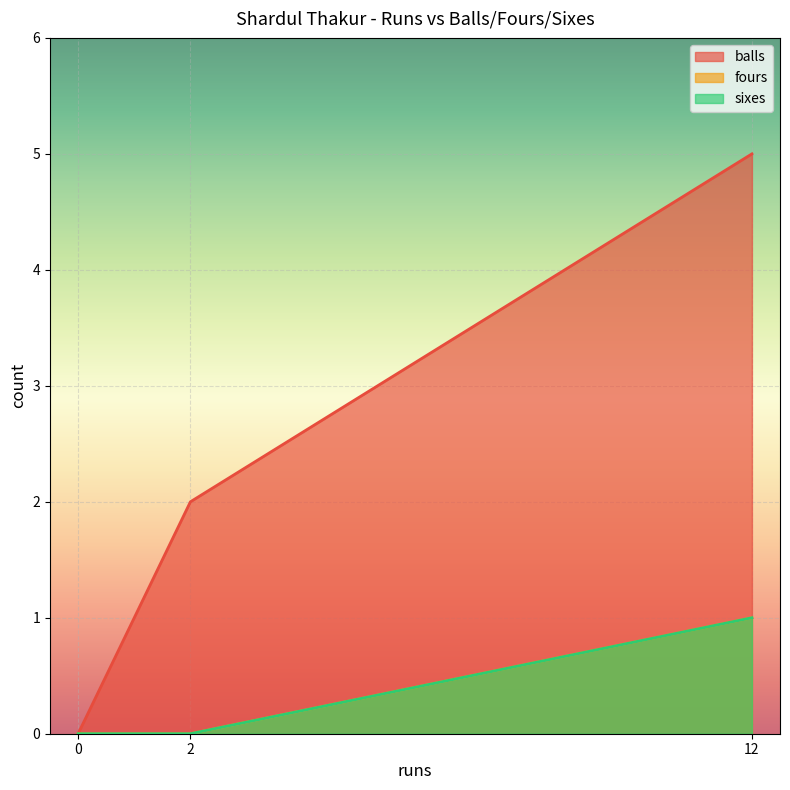

Which series has the largest total across all categories?

balls